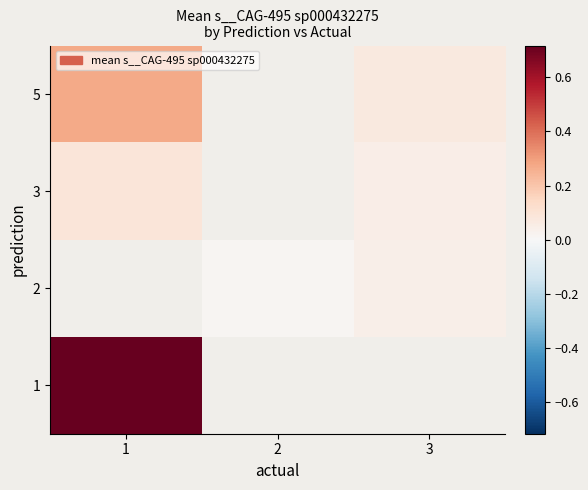

At how many categories does at least one series exceed 0?

3